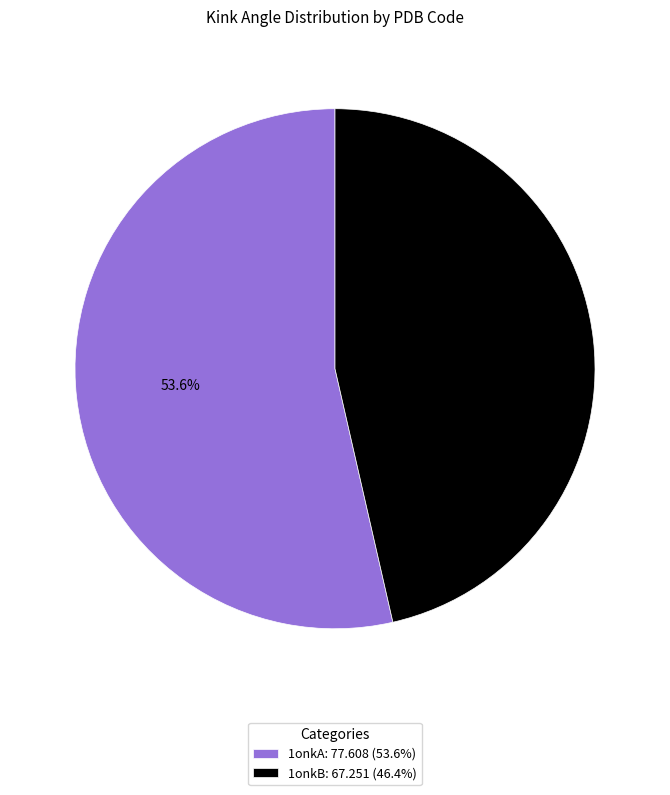

What is the ratio of the value at 1onkA to the value at 1onkB?

1.2